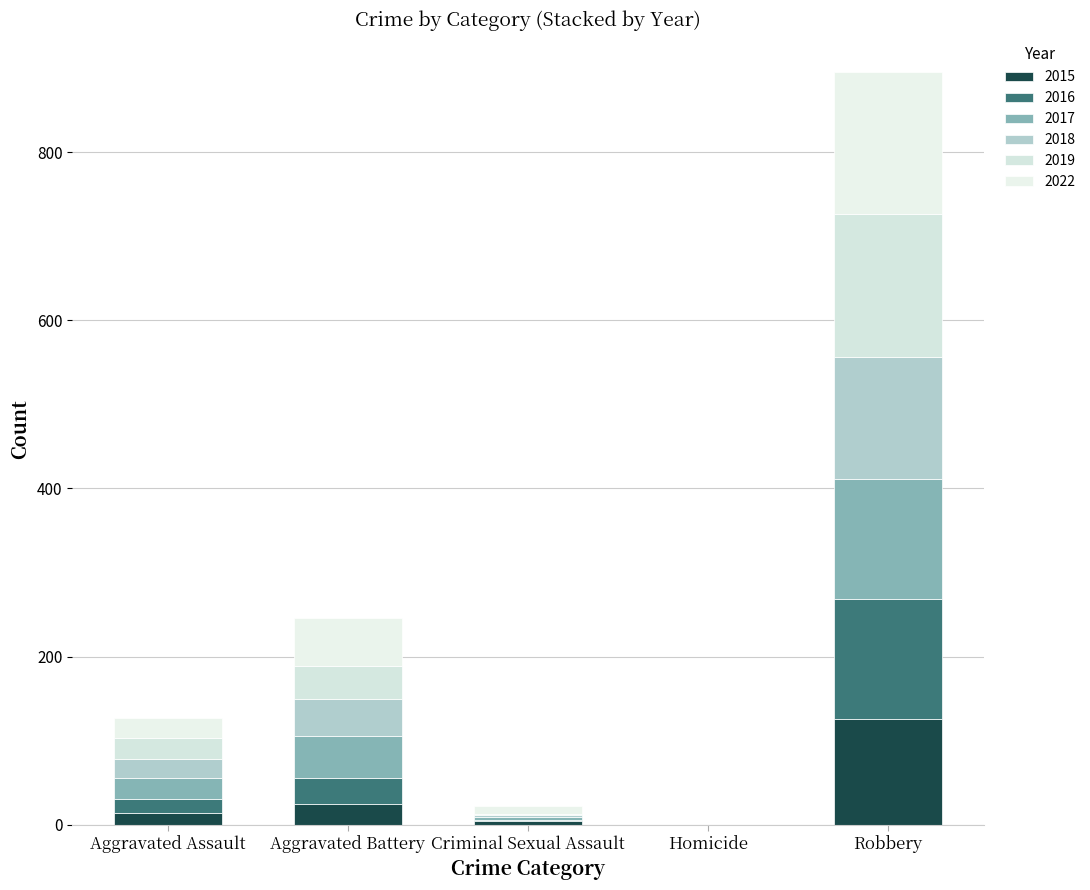

What is the label of the 5th bar from the right?

Aggravated Assault